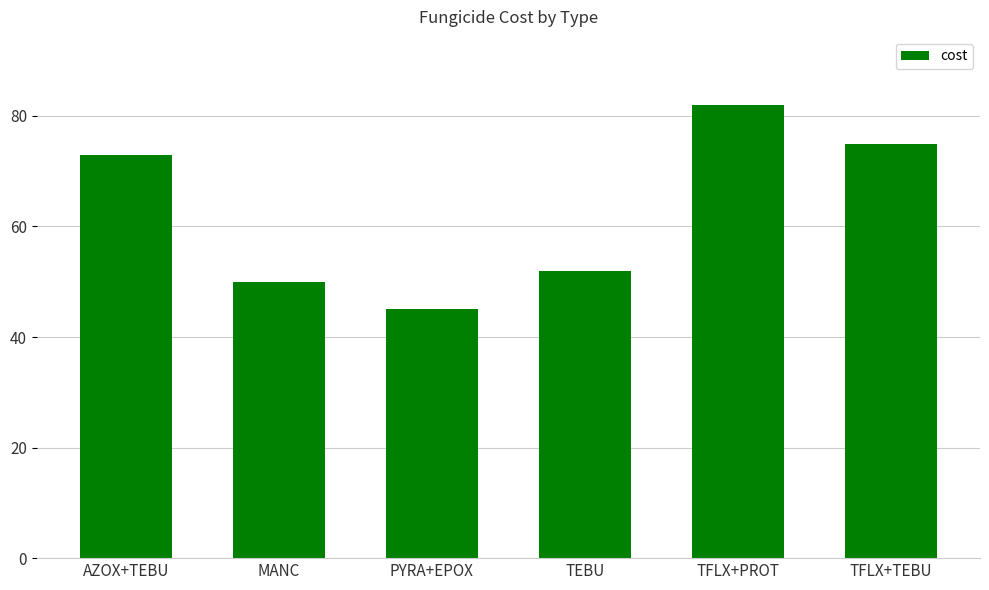

True or false: the data shows 101 at TFLX+TEBU.

False